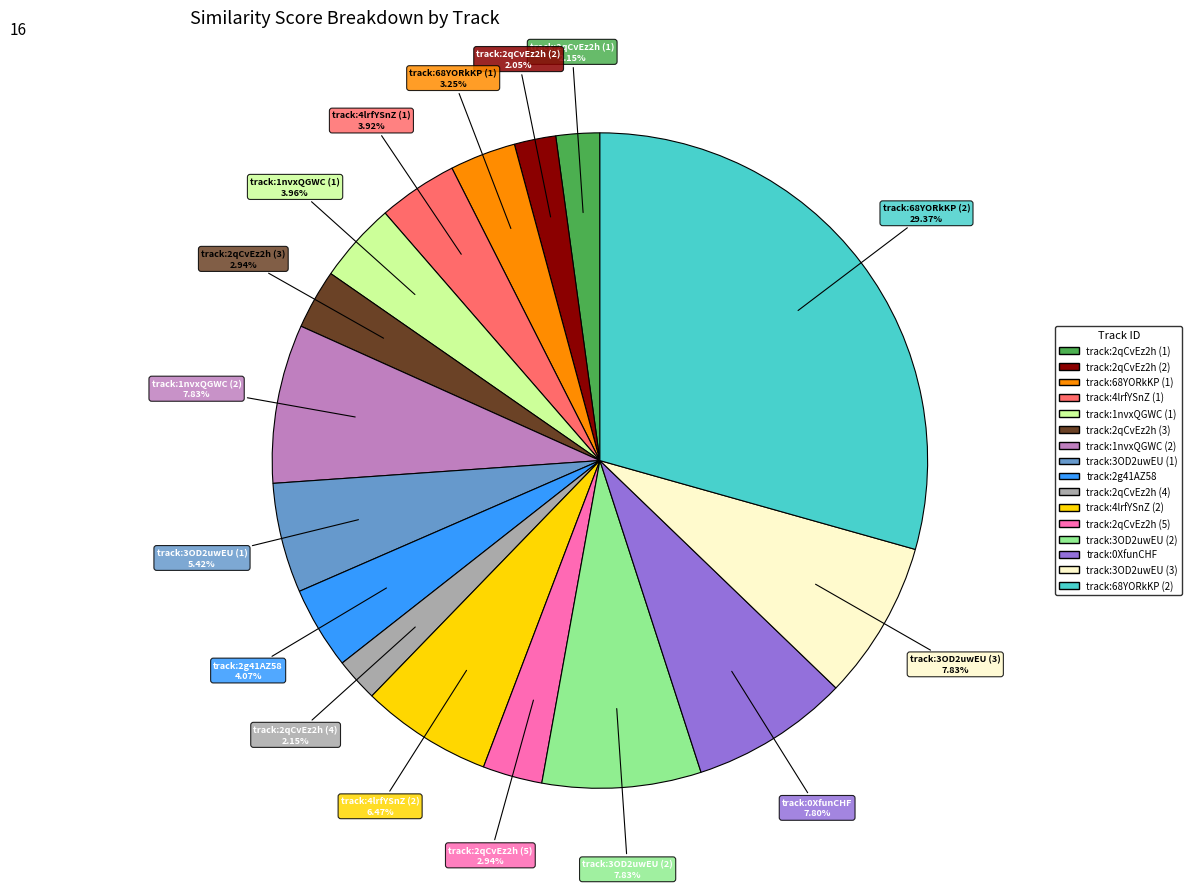

Does any single category account for the majority?

No